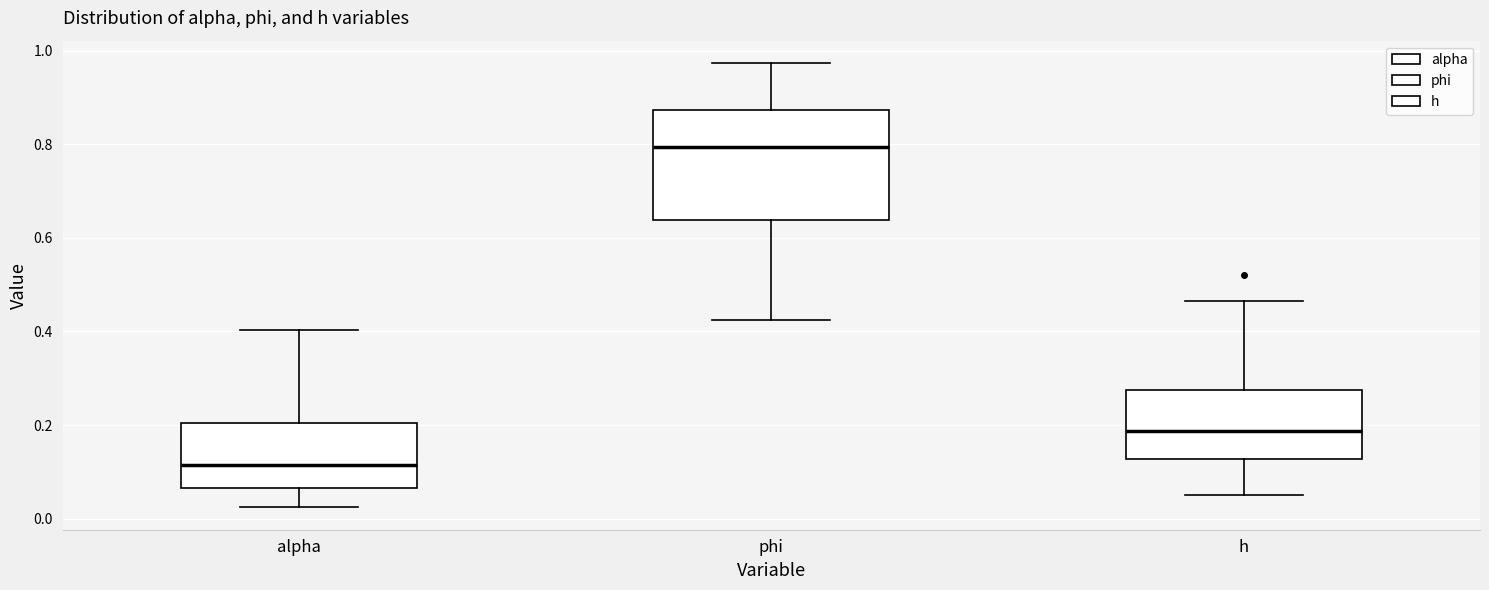

Which box is the tallest, from its lower edge to its upper edge?

phi